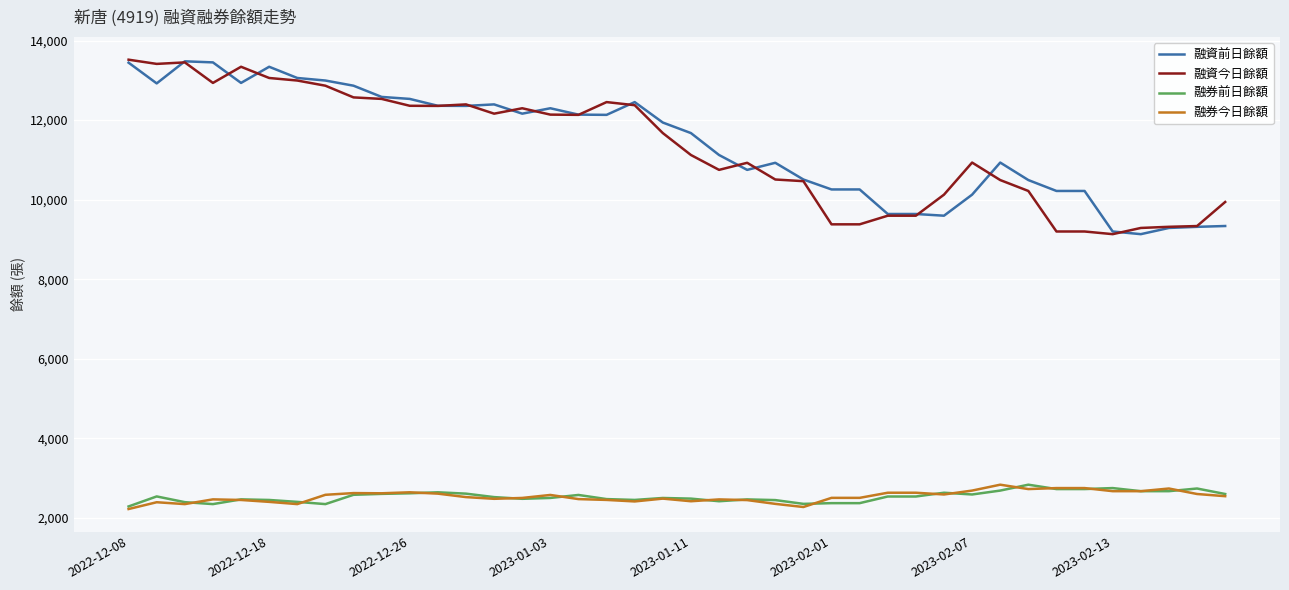

True or false: 融券前日餘額 and 融資前日餘額 cross at least once.

False